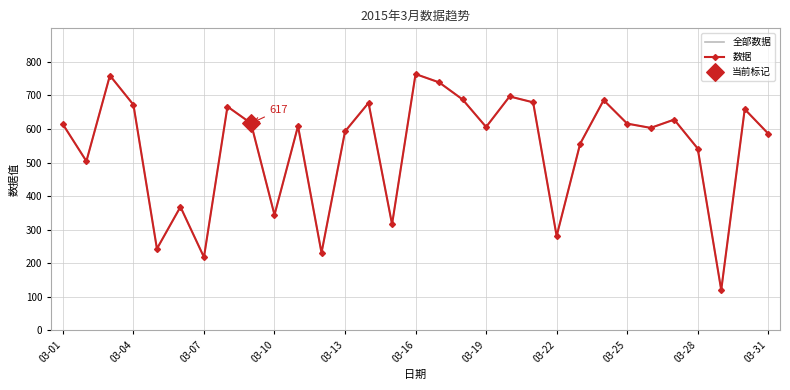

At how many categories does at least one series exceed 158?

30